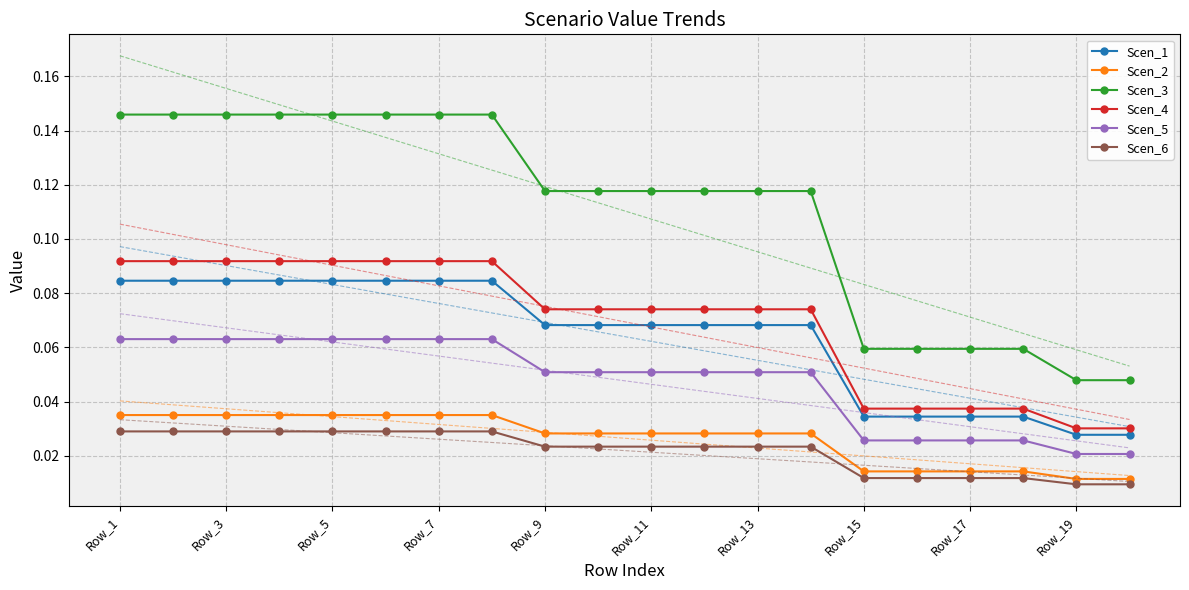

What is the greatest value displayed?

0.1